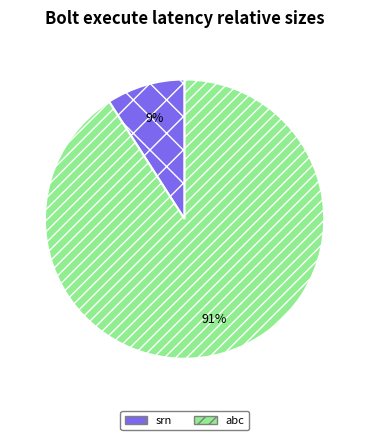

To the nearest percent, what percentage of the pie is abc?

91%